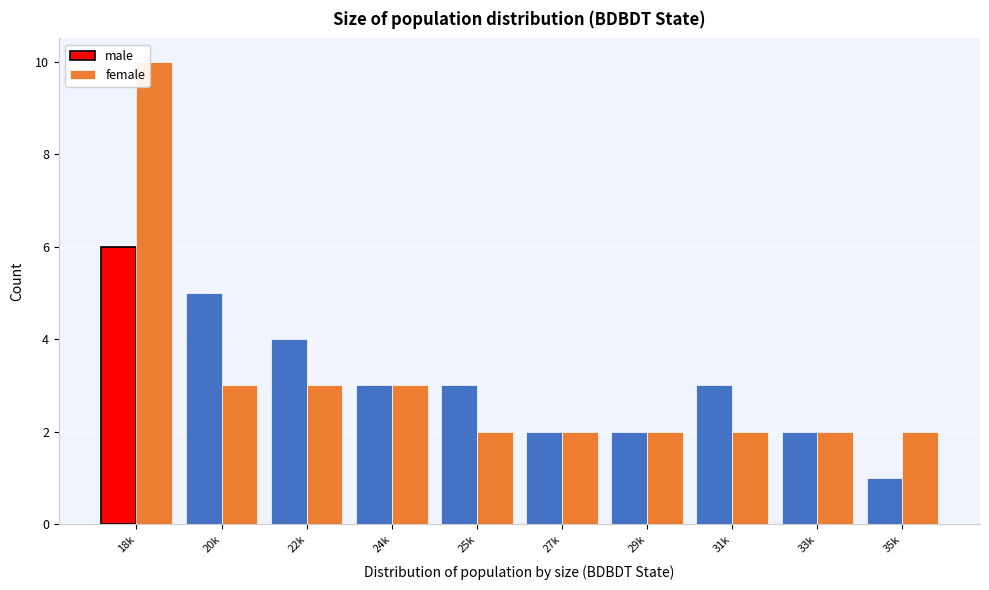

What is the greatest value displayed?

10